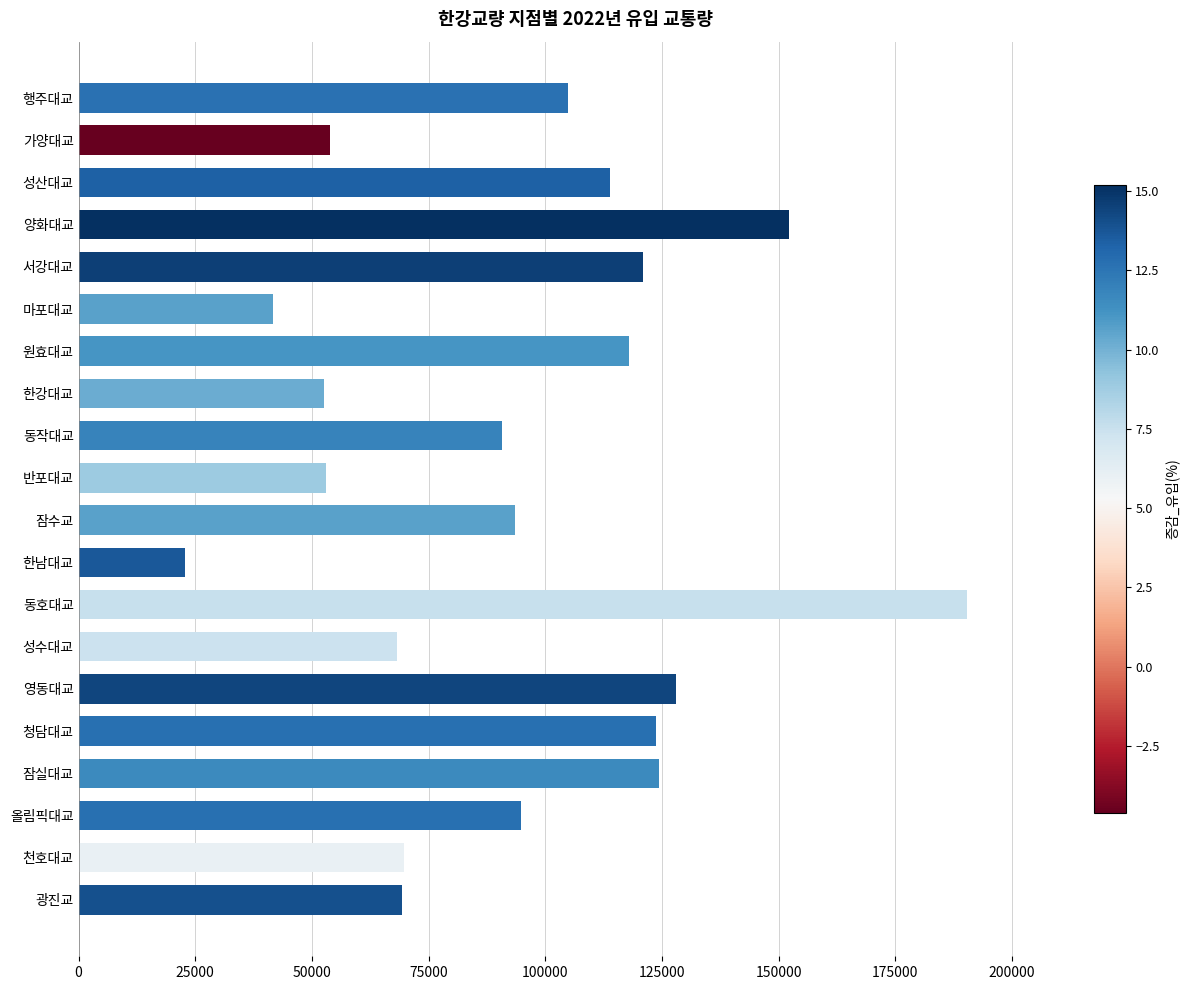

What is the change in value from 청담대교 to 성수대교?

-55342